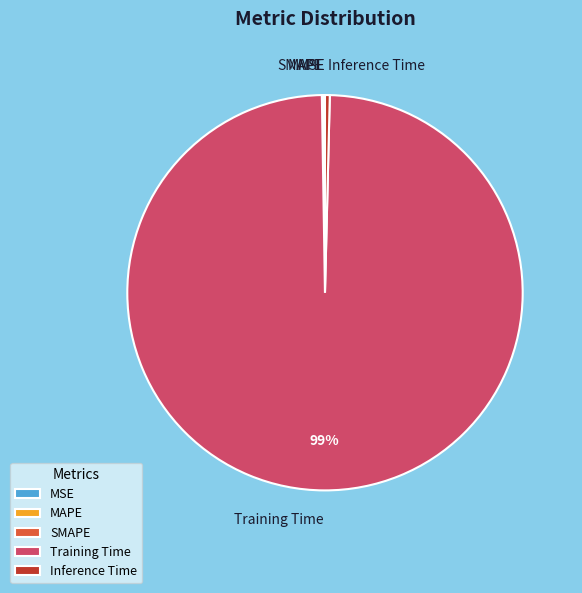

Which slice is the largest?

Training Time